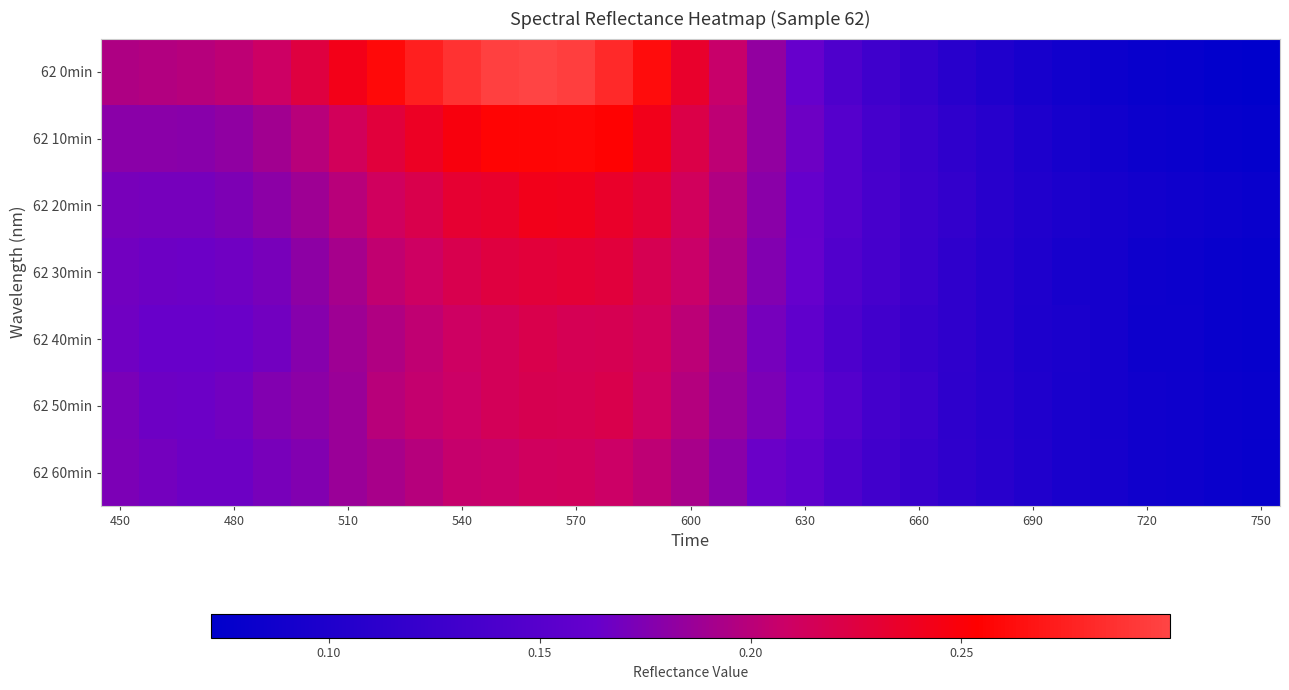

What is the minimum value shown in the chart?

0.1